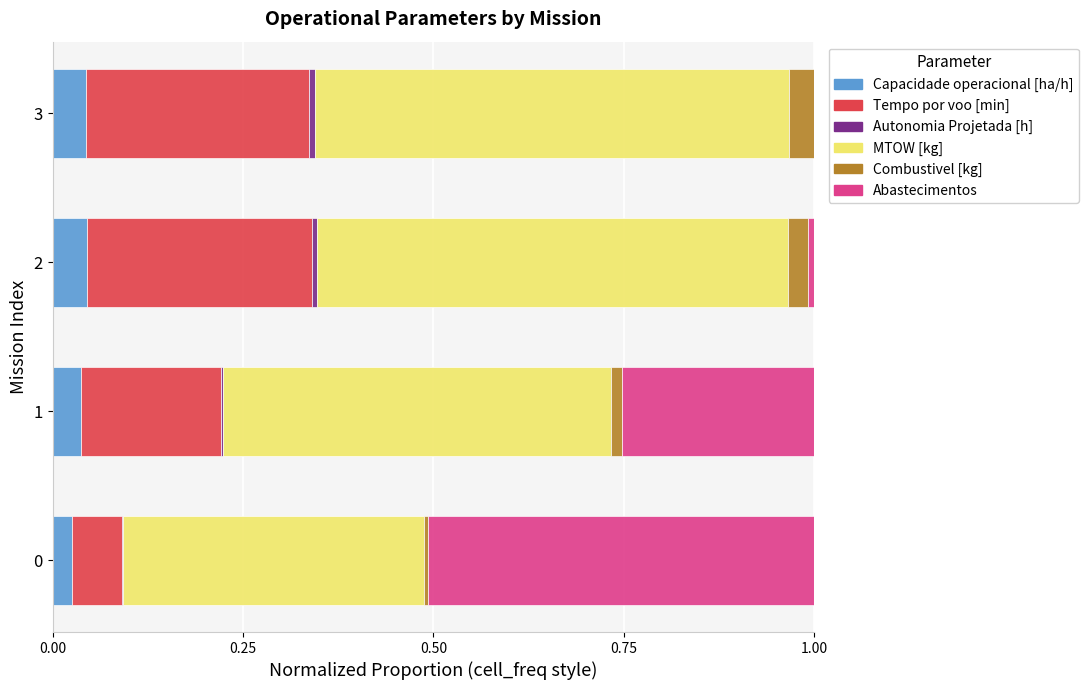

The Capacidade operacional [ha/h] series shows 0.0 at 1. True or false?

True